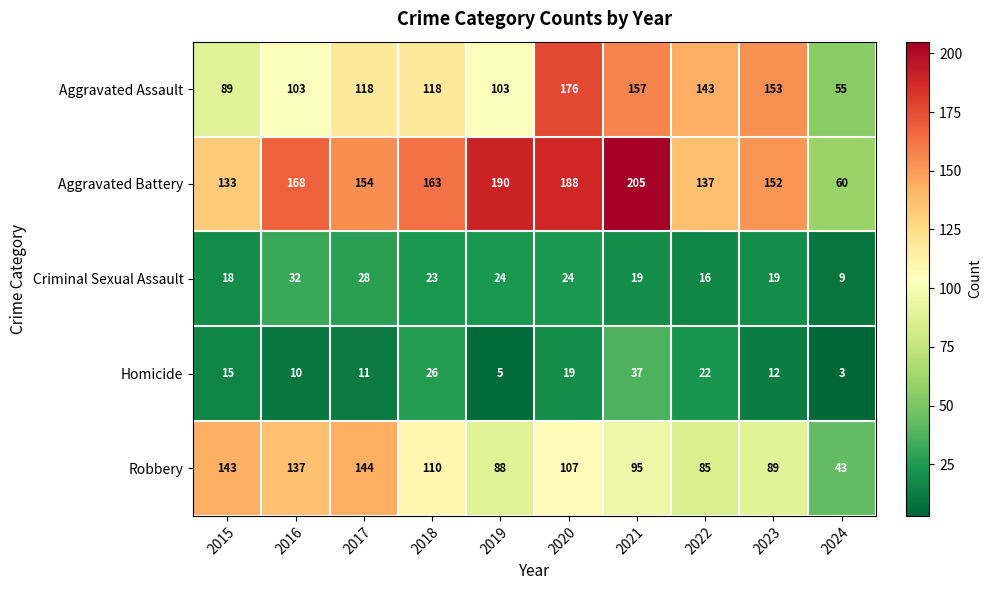

What is the spread (max minus min) of values at 2022?

127